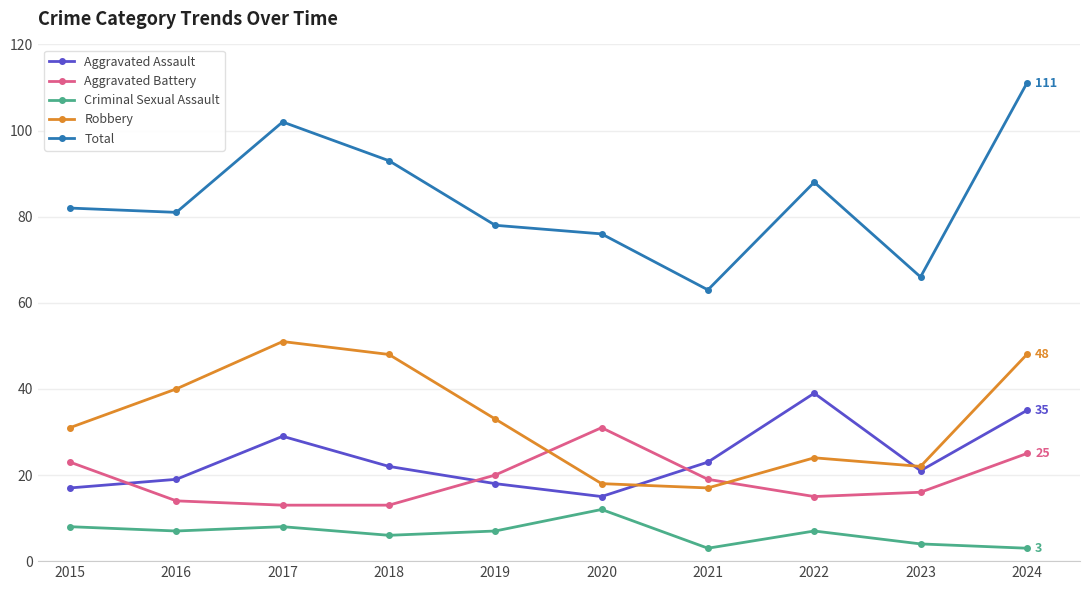

True or false: Total and Robbery cross at least once.

False